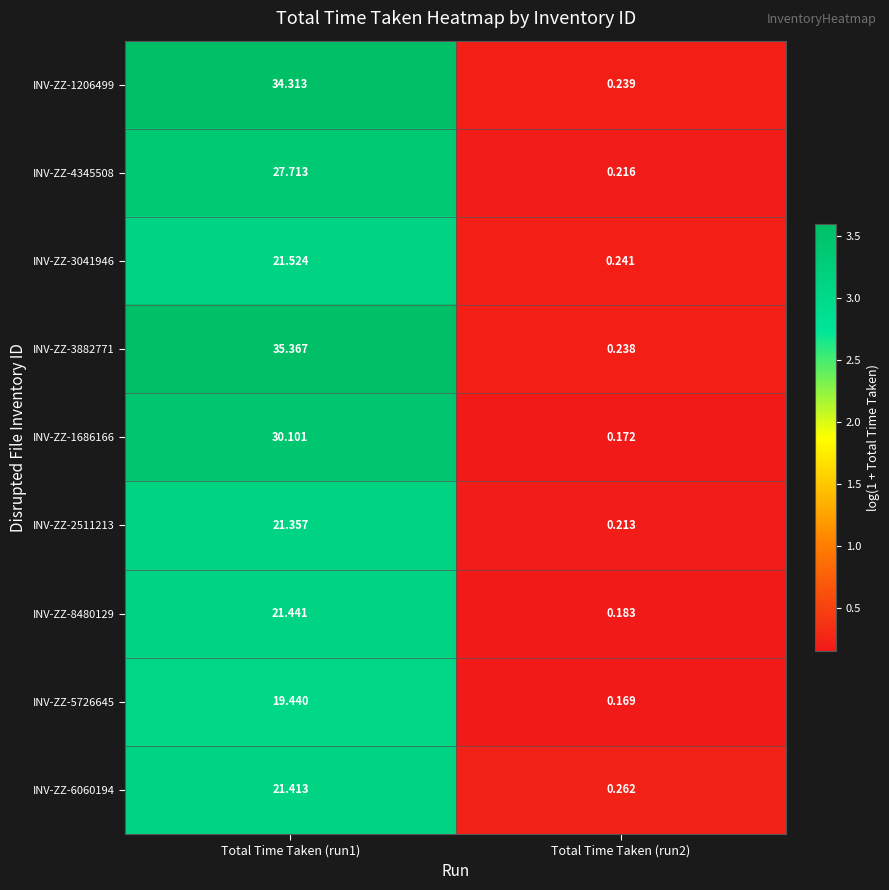

Is the value of INV-ZZ-5726645 at Total Time Taken (run1) greater than the value of INV-ZZ-4345508 at Total Time Taken (run1)?

No